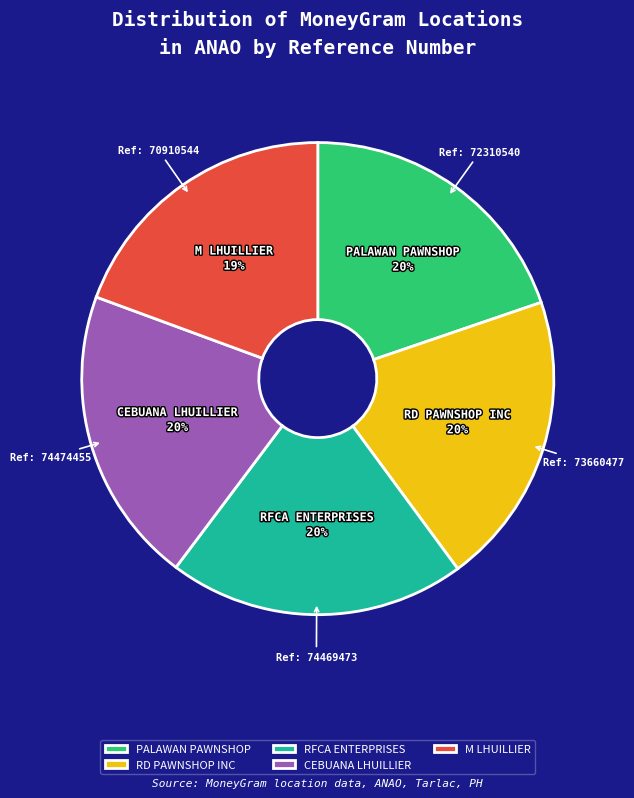

To the nearest percent, what percentage of the pie is CEBUANA LHUILLIER?

20%